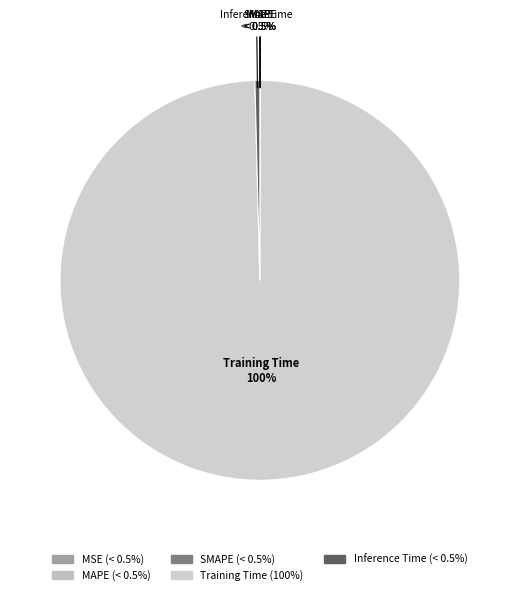

How much of the chart is everything except Training Time?

0.4%